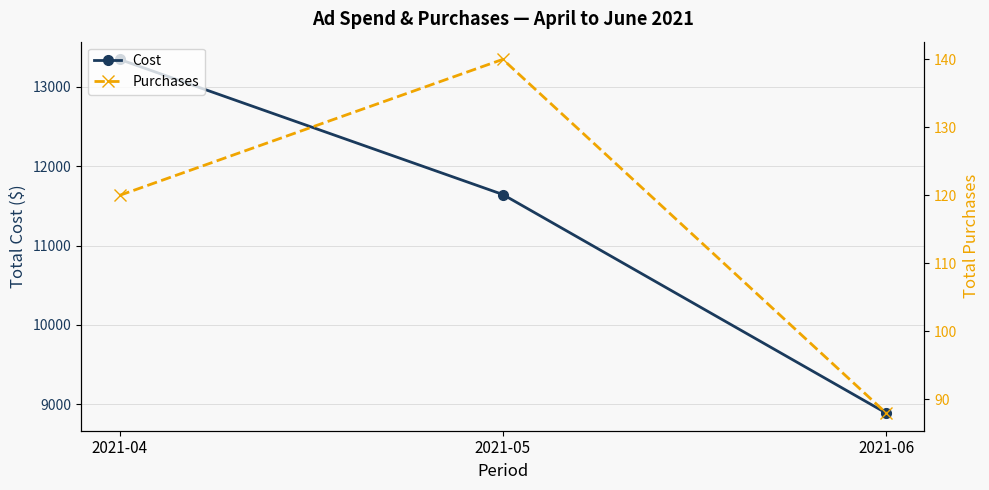

The value of Cost at 2021-05 is 20129.2. True or false?

False